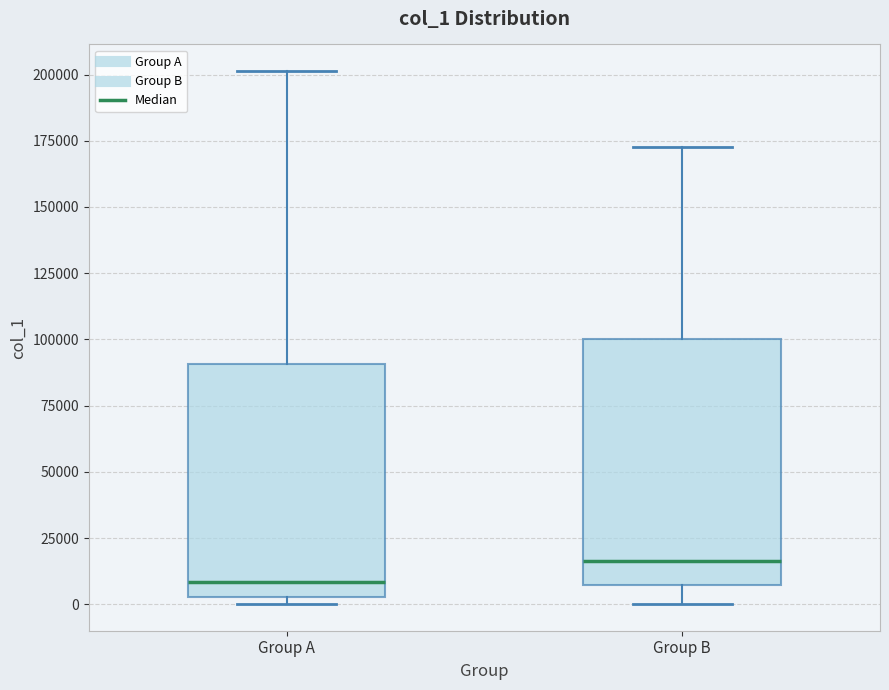

Reading left to right, read every box against the y-axis: the position of its median line, the range the box covers, and the ends of its whiskers. The values are not printed on the chart, so give them approximately, as read against the axis.

Group A: median 10000, box 5000 to 90000, whiskers 0 to 200000
Group B: median 15000, box 5000 to 100000, whiskers 0 to 175000